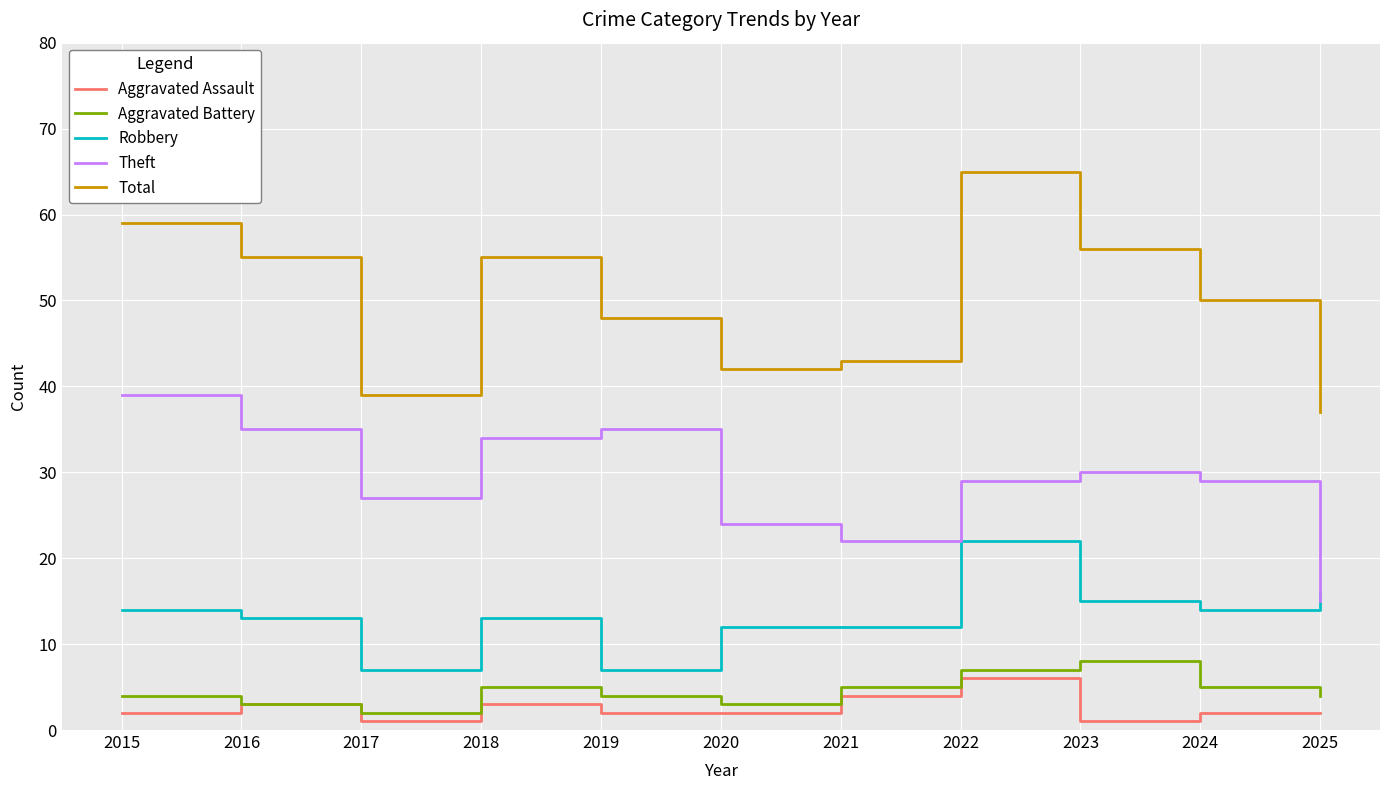

True or false: Robbery and Aggravated Battery cross at least once.

False